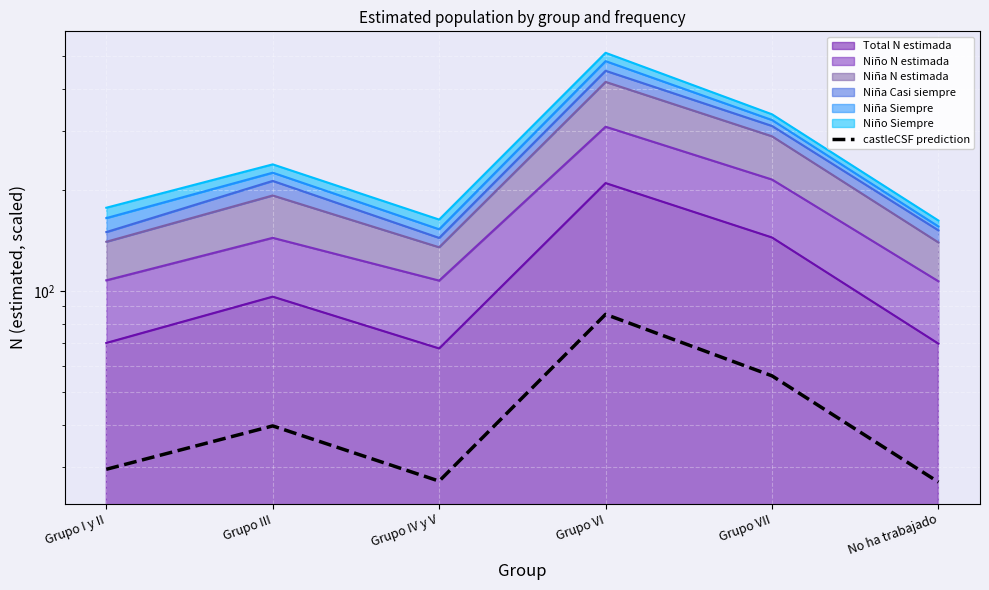

How many data points are less than 39?

3